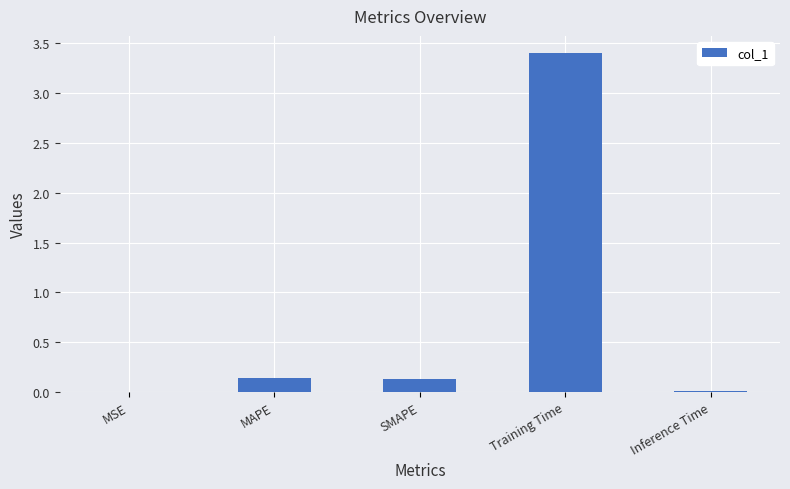

How many series are shown in this chart?

1